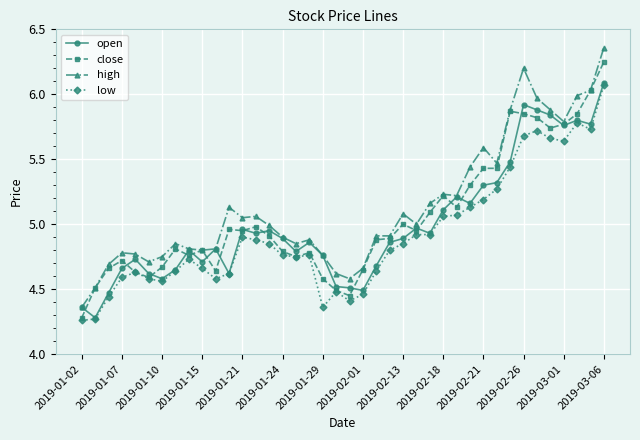

Which series has the largest range (max minus min)?

high